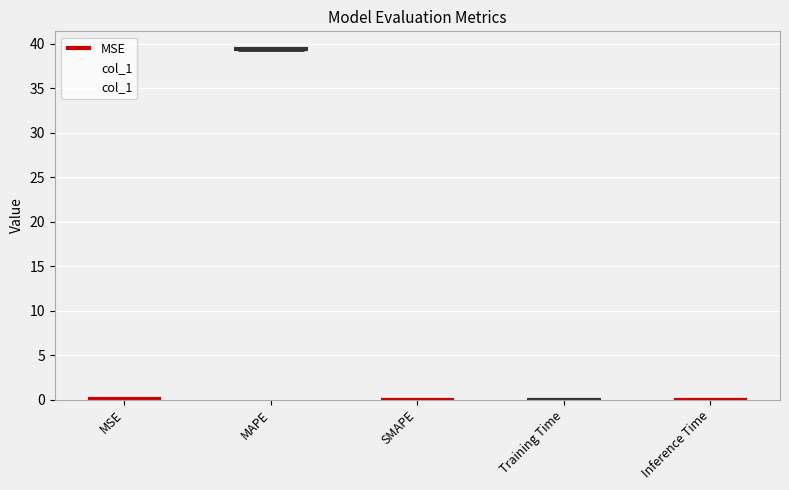

What is the sum of all values?

39.5